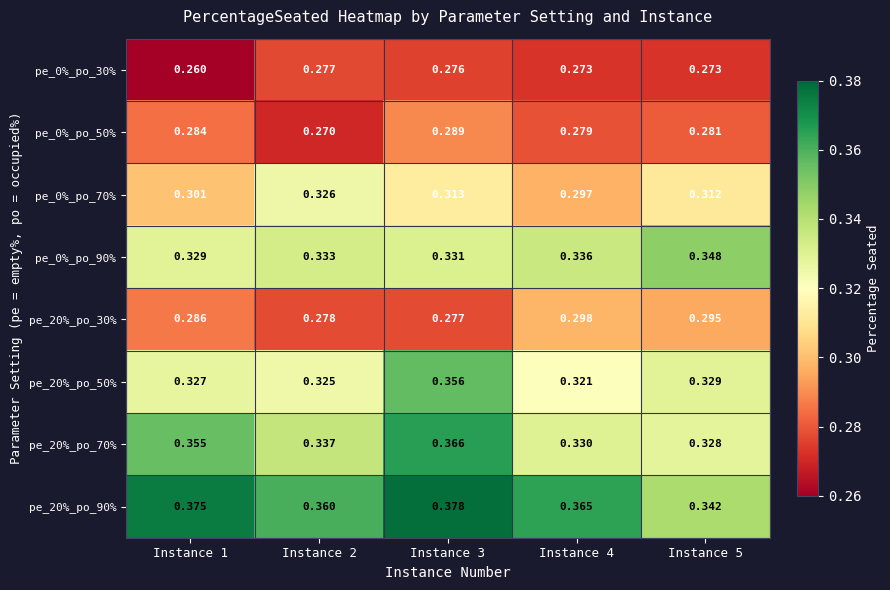

At which category is the sum across all series the highest?

Instance 3